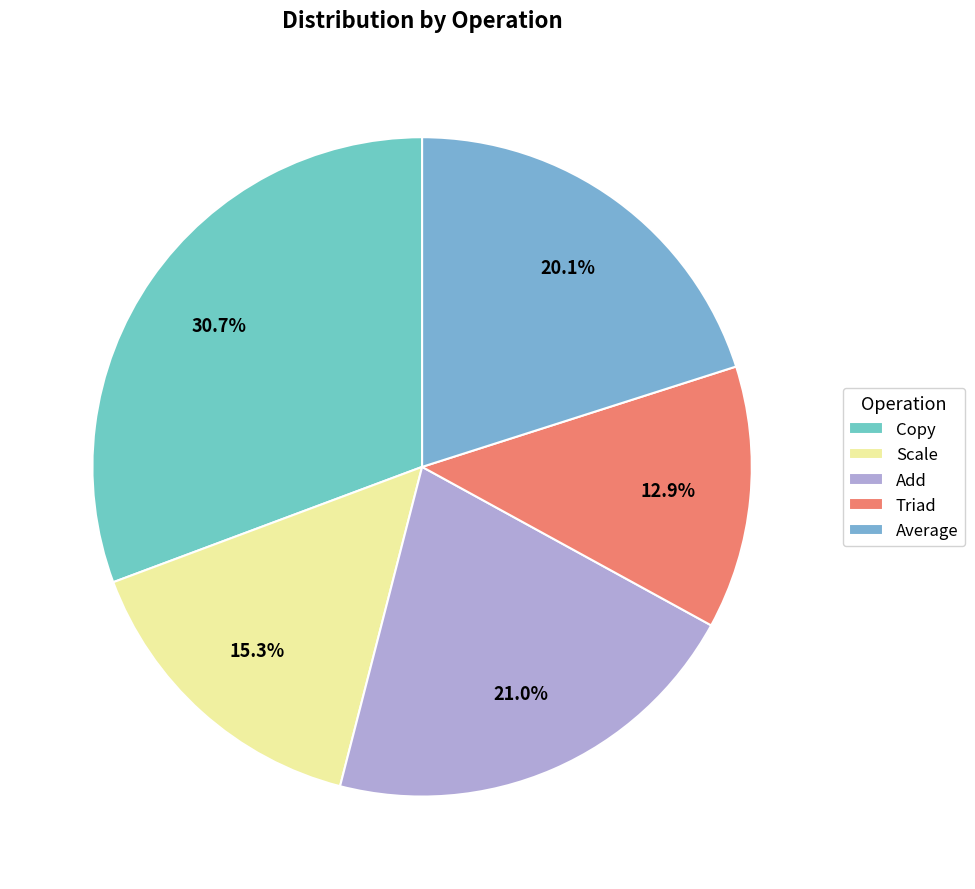

Is there any slice that represents more than half of the pie?

No